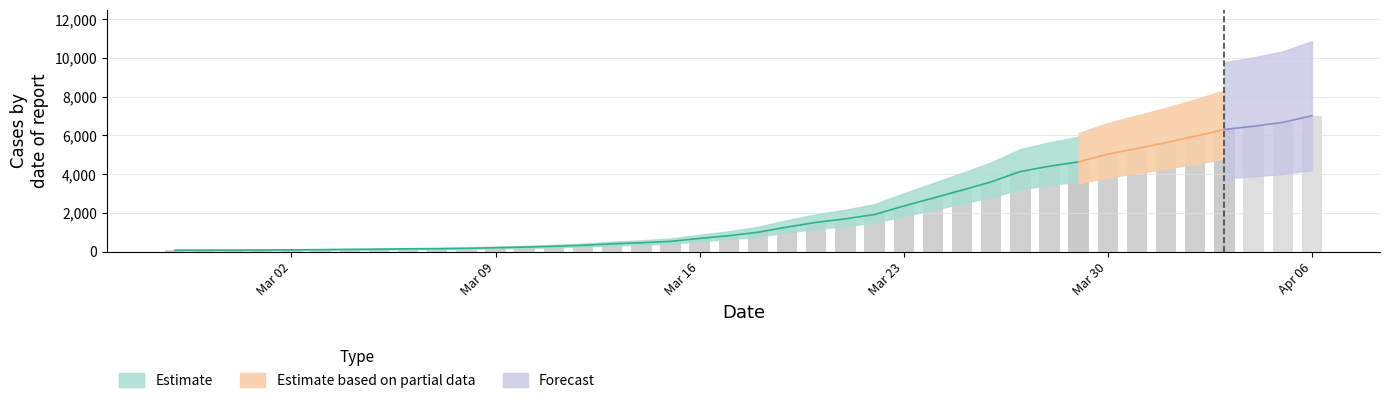

At which label is the value closest to 3535?

2020-03-26